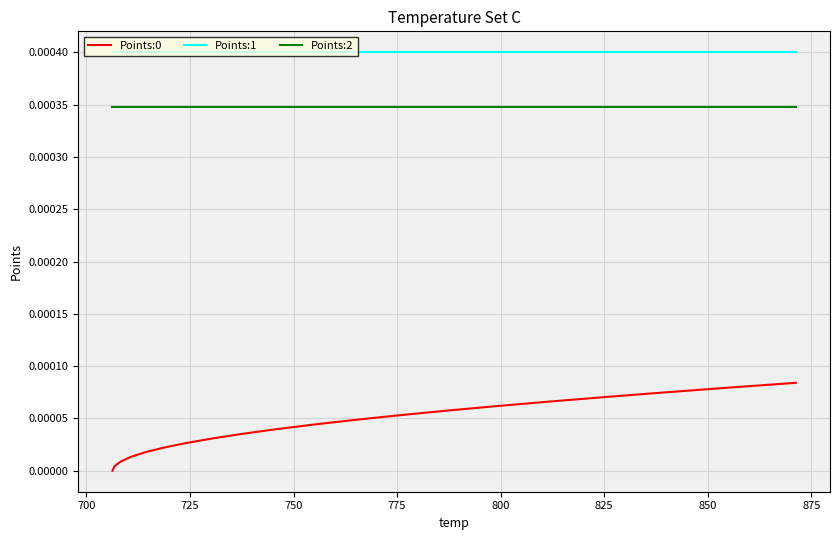

Which series has the largest total across all categories?

Points:1